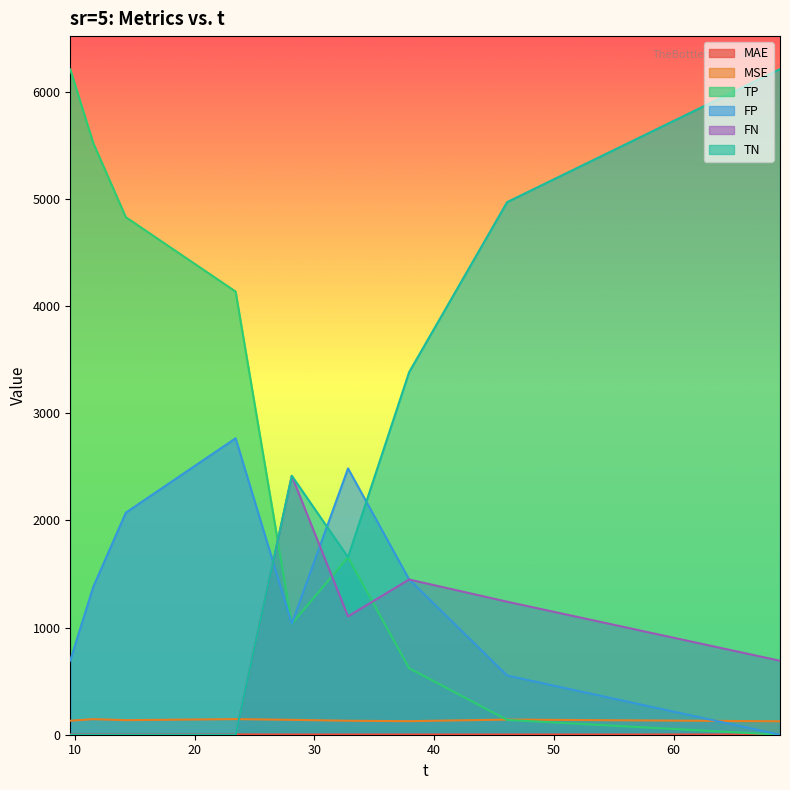

At which category is the sum across all series the highest?

23.42